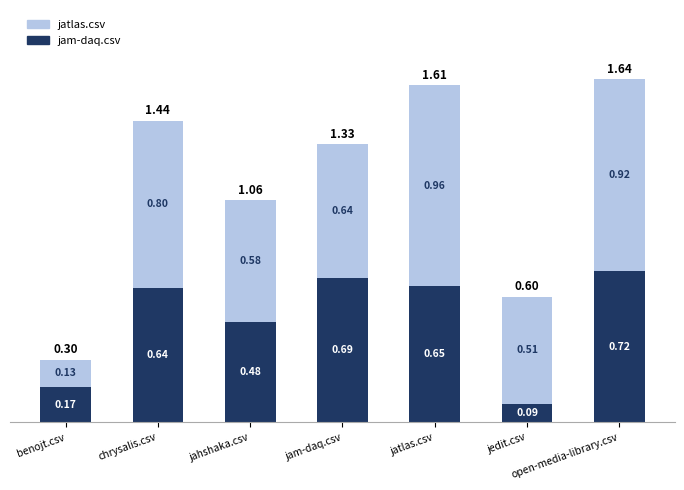

List the labels in order of jam-daq.csv value, smallest first.

jedit.csv, benojt.csv, jahshaka.csv, chrysalis.csv, jatlas.csv, jam-daq.csv, open-media-library.csv